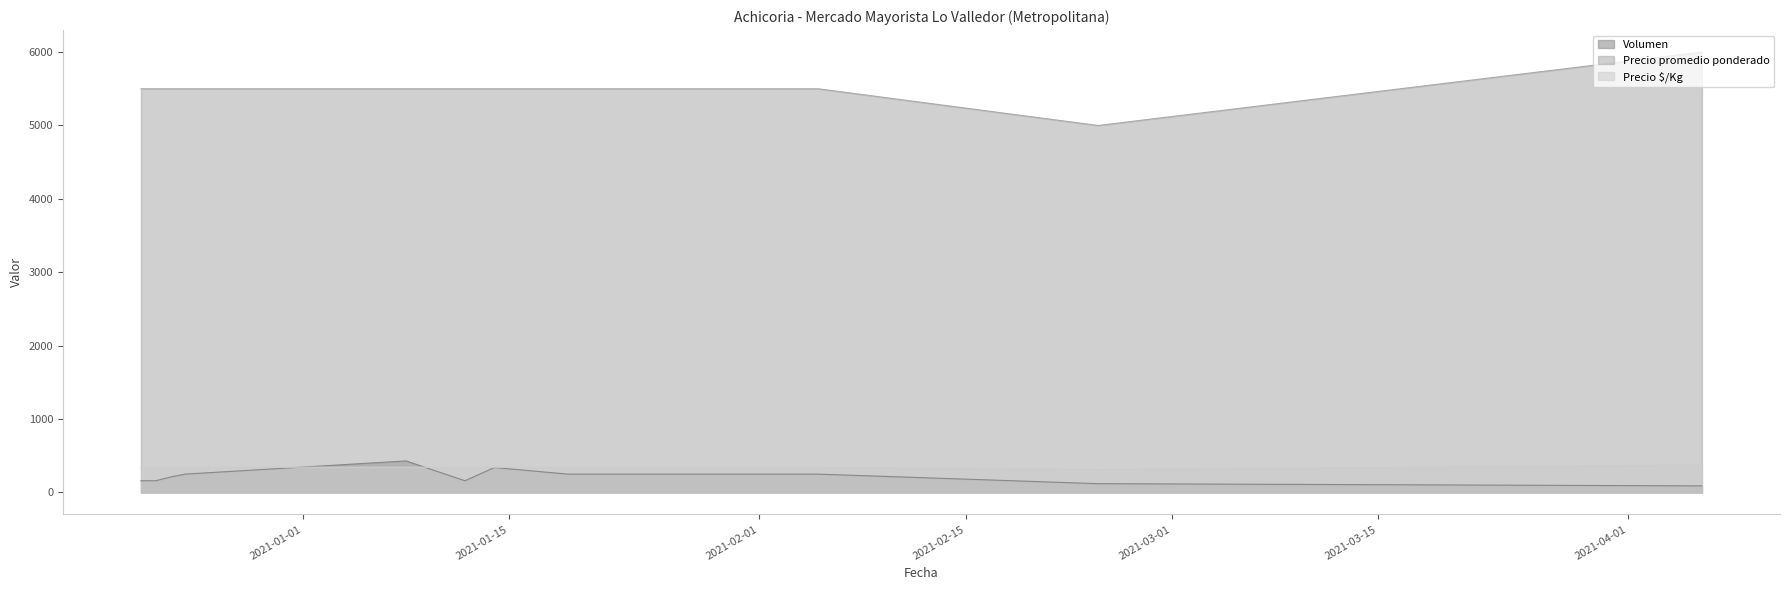

At which category does Precio $/Kg reach its first local valley?

2021-02-24